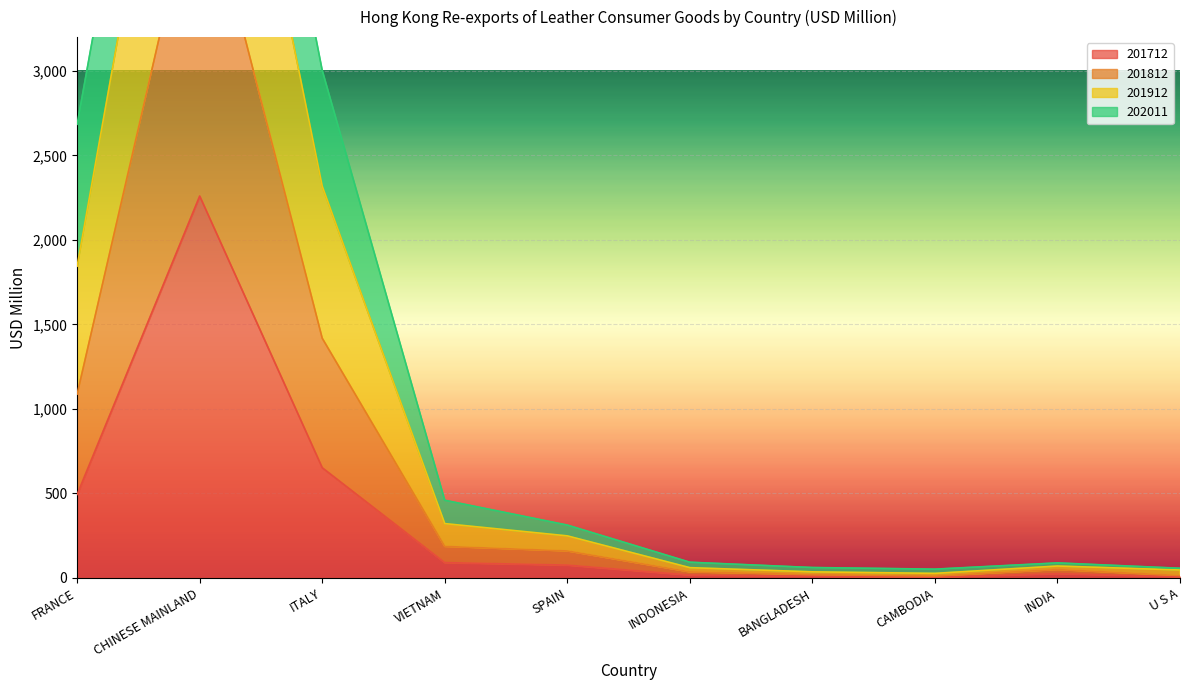

What is the maximum value for 201712?

2259.6